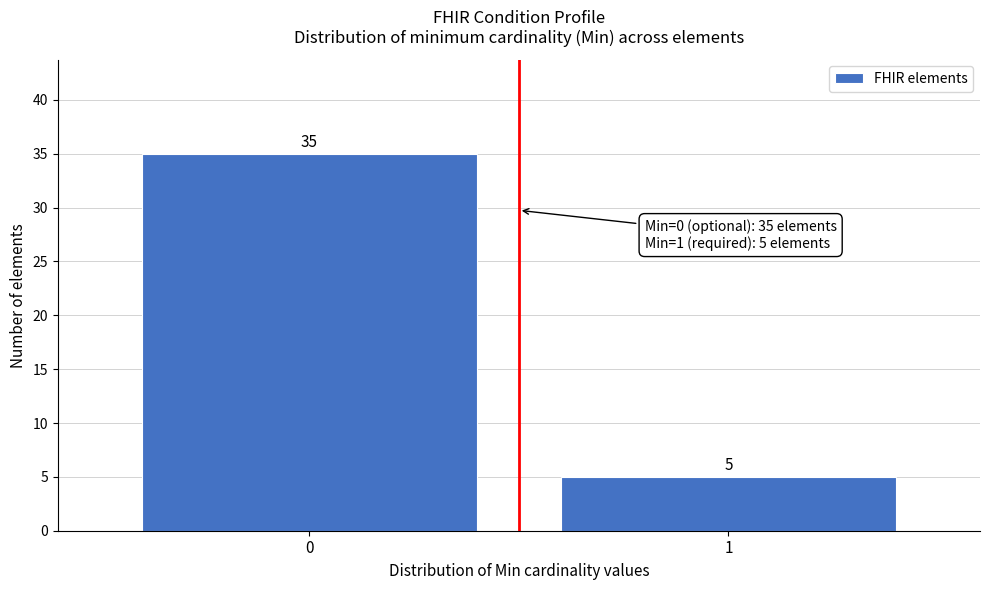

Reading left to right, extract all data points from this chart.

0=35	1=5